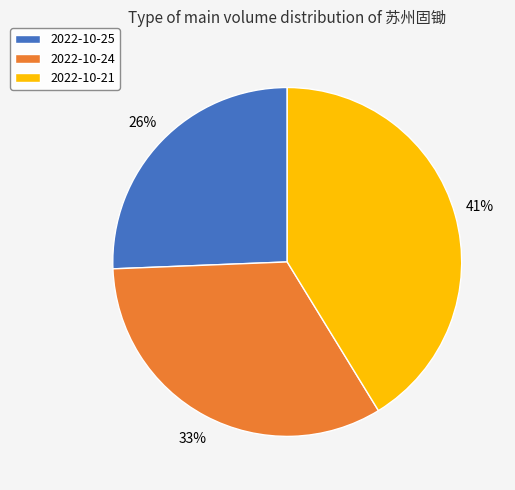

Rank the categories by value from highest to lowest.

2022-10-21, 2022-10-24, 2022-10-25